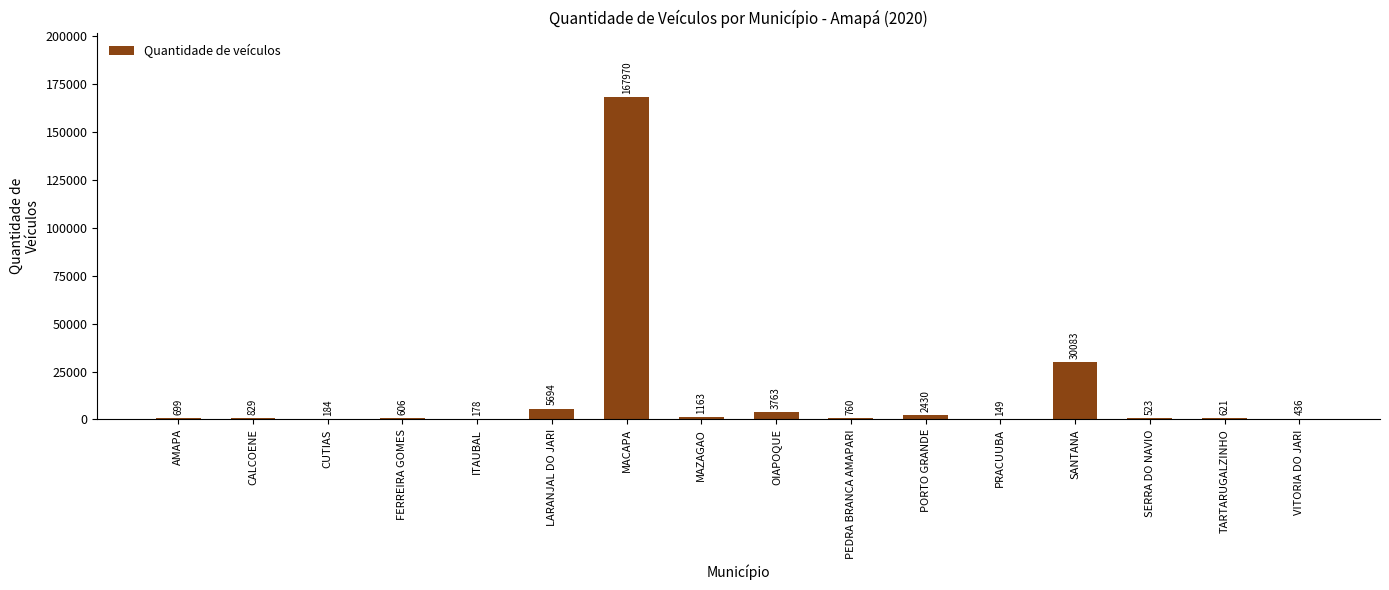

What is the sum of all values?

216088